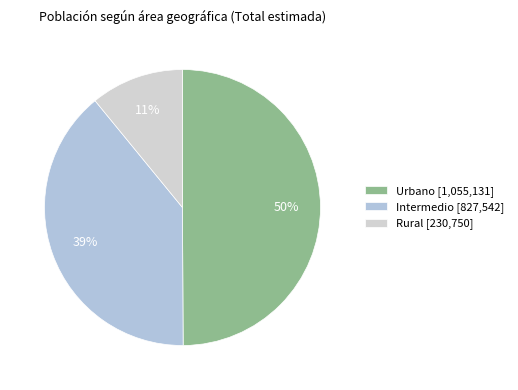

What is the change in value from Urbano to Rural?

-824381